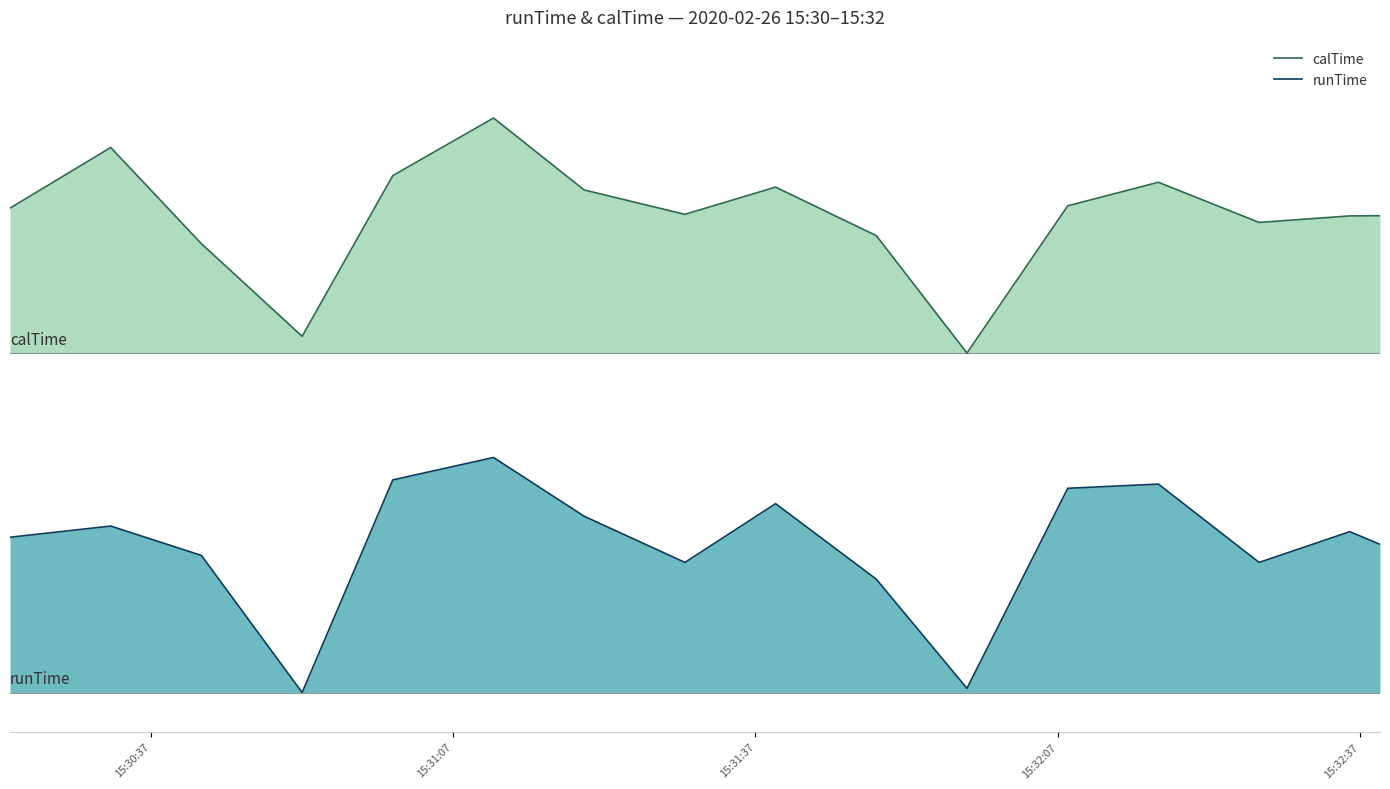

True or false: runTime and calTime intersect in this chart.

False